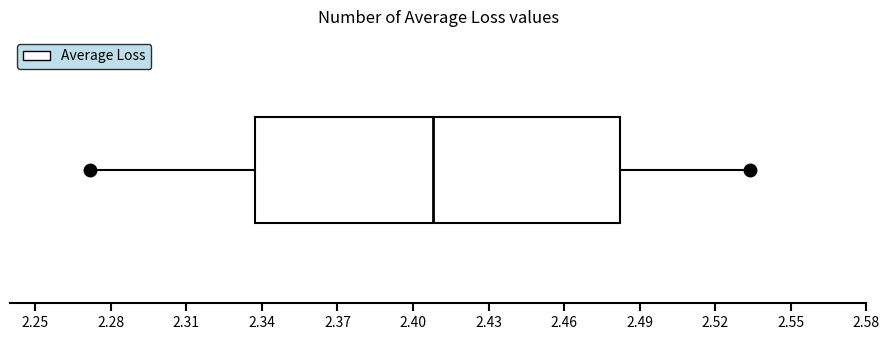

Read this box plot against the x-axis: the position of the median line, the range covered by the box, and the ends of both whiskers. The values are not printed on the chart, so give them approximately, as read against the axis.

median 2.410, box 2.335 to 2.480, whiskers 2.270 to 2.535